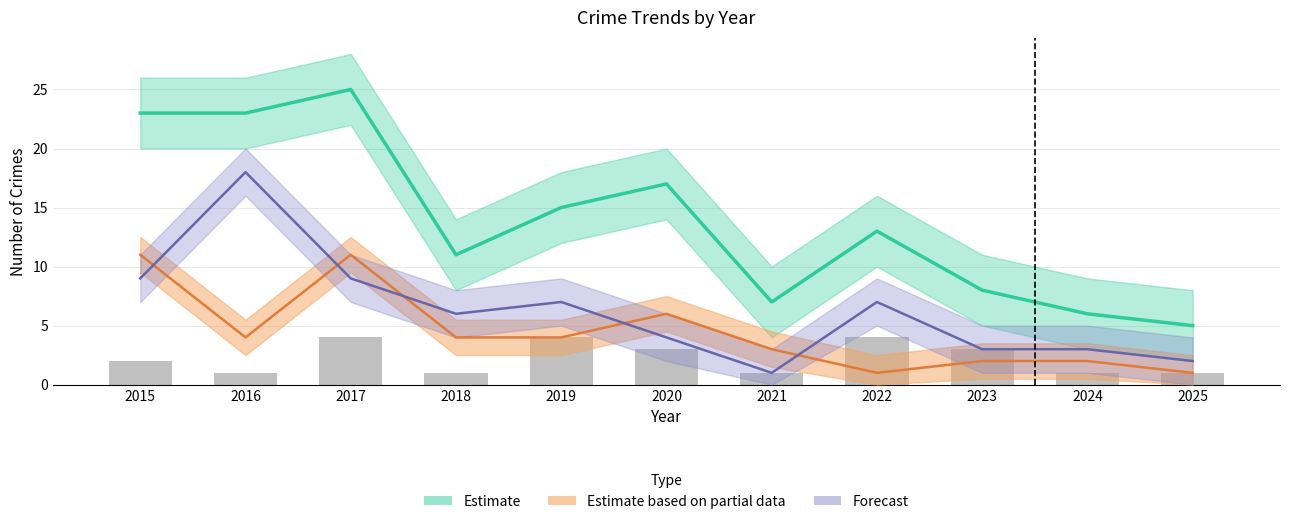

Which category has the lowest value across all series?

2016